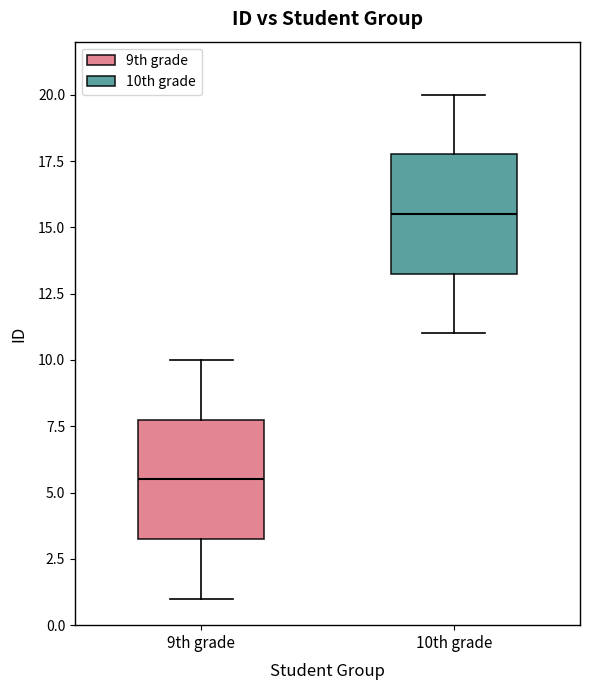

Which box's median line is the highest?

10th grade